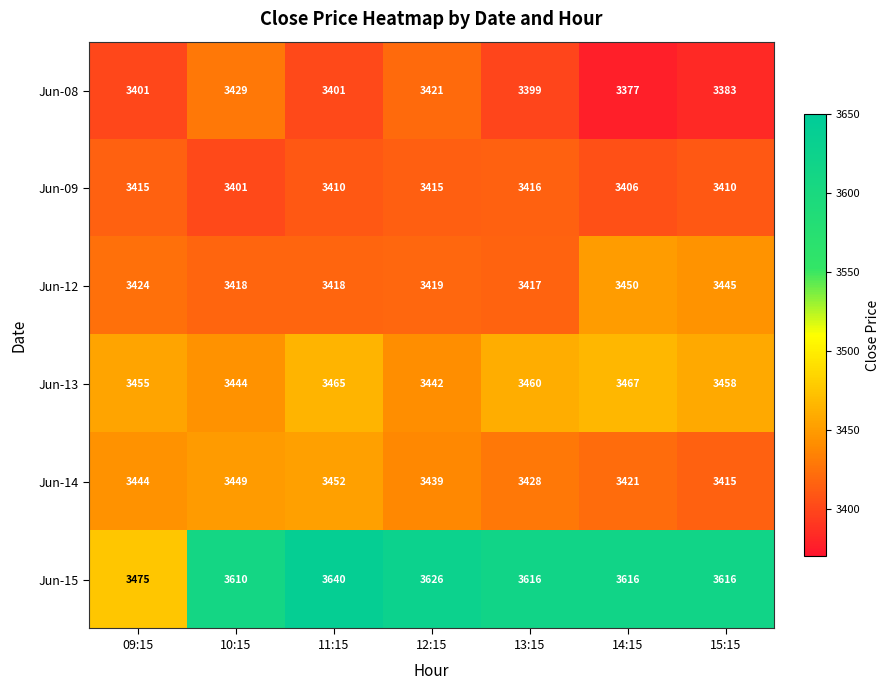

At which label is Jun-15 closest to 3557?

10:15